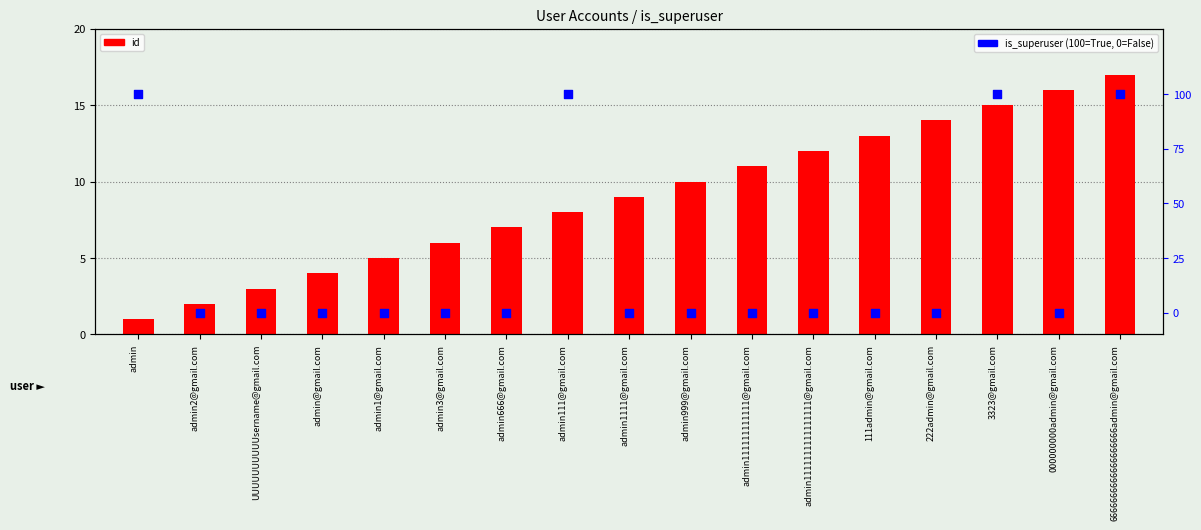

At how many categories does at least one series exceed 75?

4